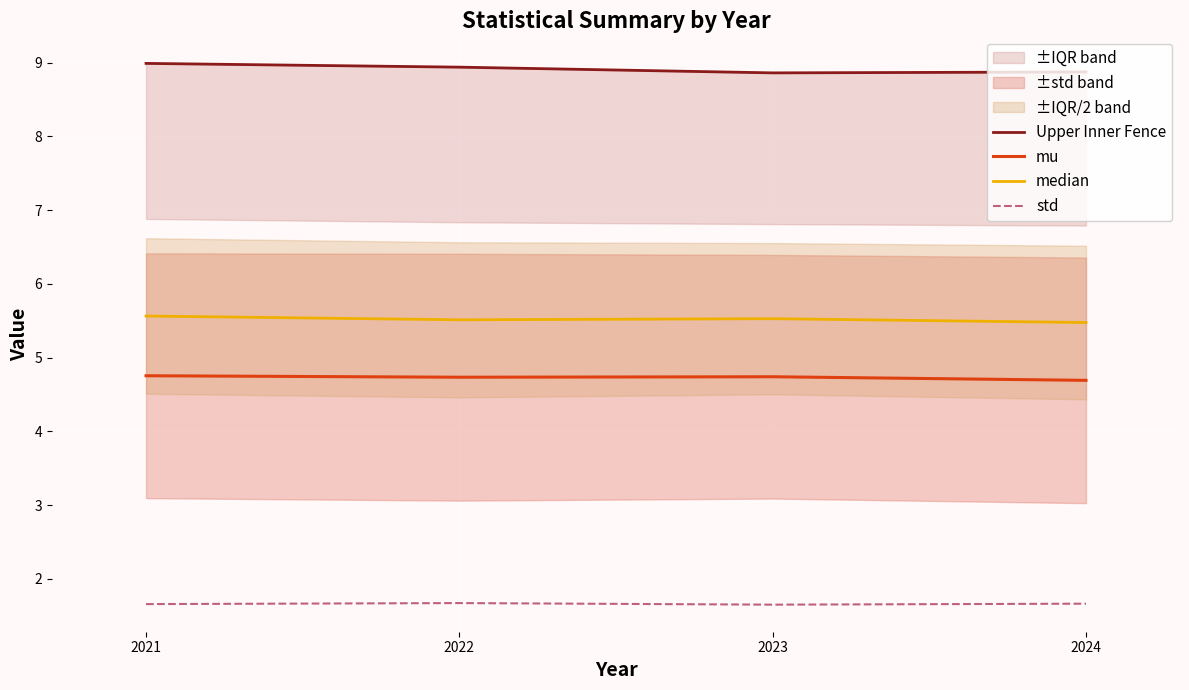

What is the total value across all series at 2024?

20.7